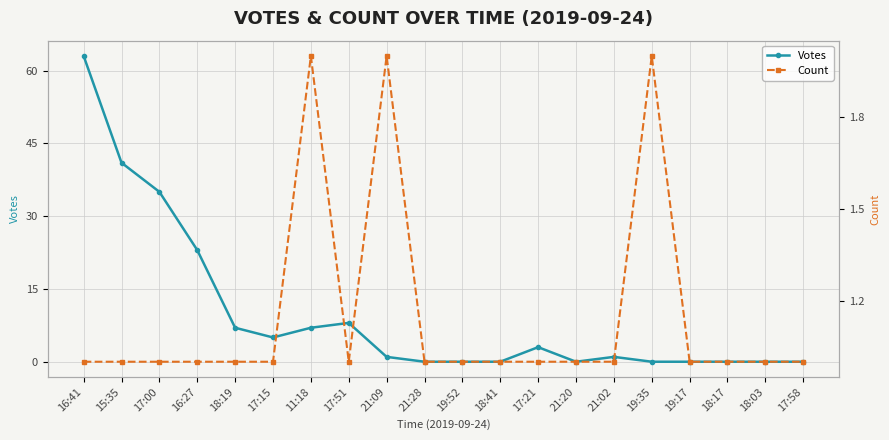

Reading right to left, what are all the values shown in this chart?

Votes: 17:58=0	18:03=0	18:17=0	19:17=0	19:35=0	21:02=1	21:20=0	17:21=3	18:41=0	19:52=0	21:28=0	21:09=1	17:51=8	11:18=7	17:15=5	18:19=7	16:27=23	17:00=35	15:35=41	16:41=63
Count: 17:58=1	18:03=1	18:17=1	19:17=1	19:35=2	21:02=1	21:20=1	17:21=1	18:41=1	19:52=1	21:28=1	21:09=2	17:51=1	11:18=2	17:15=1	18:19=1	16:27=1	17:00=1	15:35=1	16:41=1